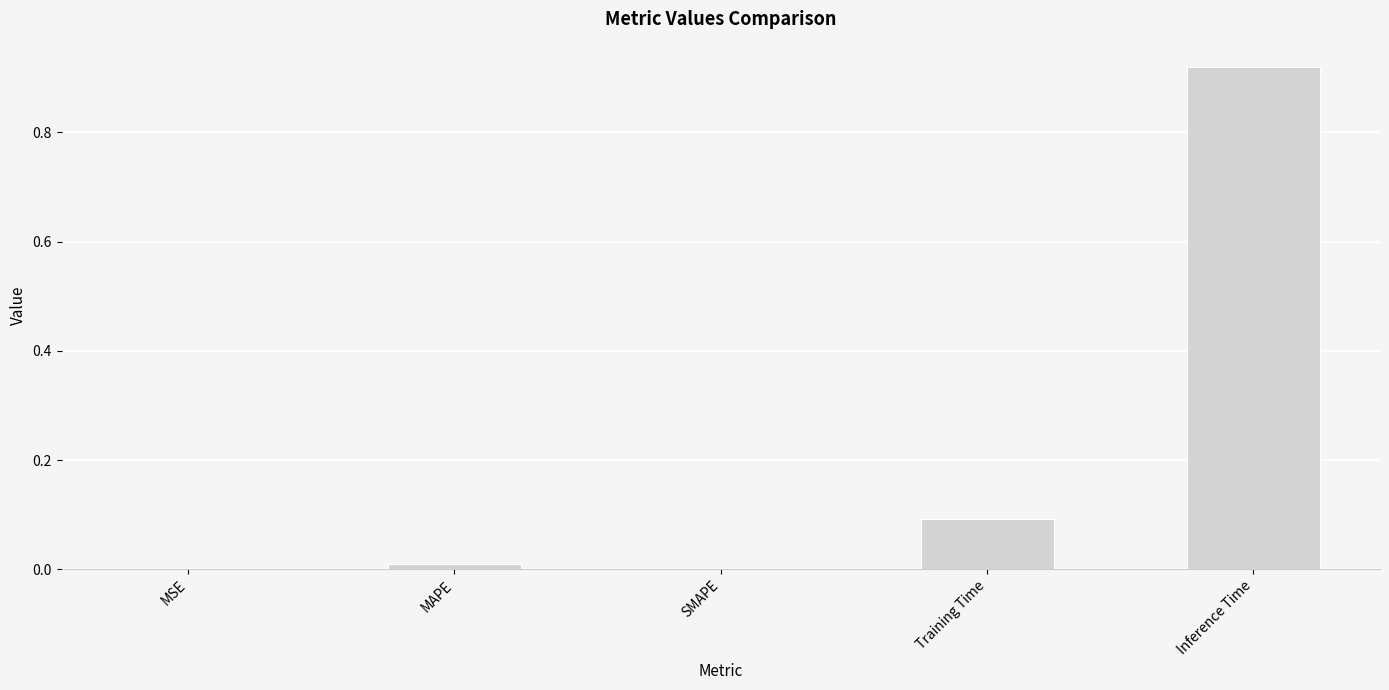

The chart shows a value of 0.0 at SMAPE. True or false?

True